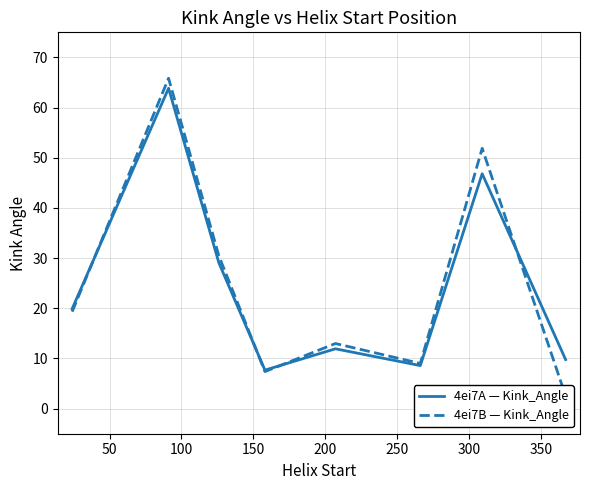

How many interior local valleys does the 4ei7A — Kink_Angle series have?

2